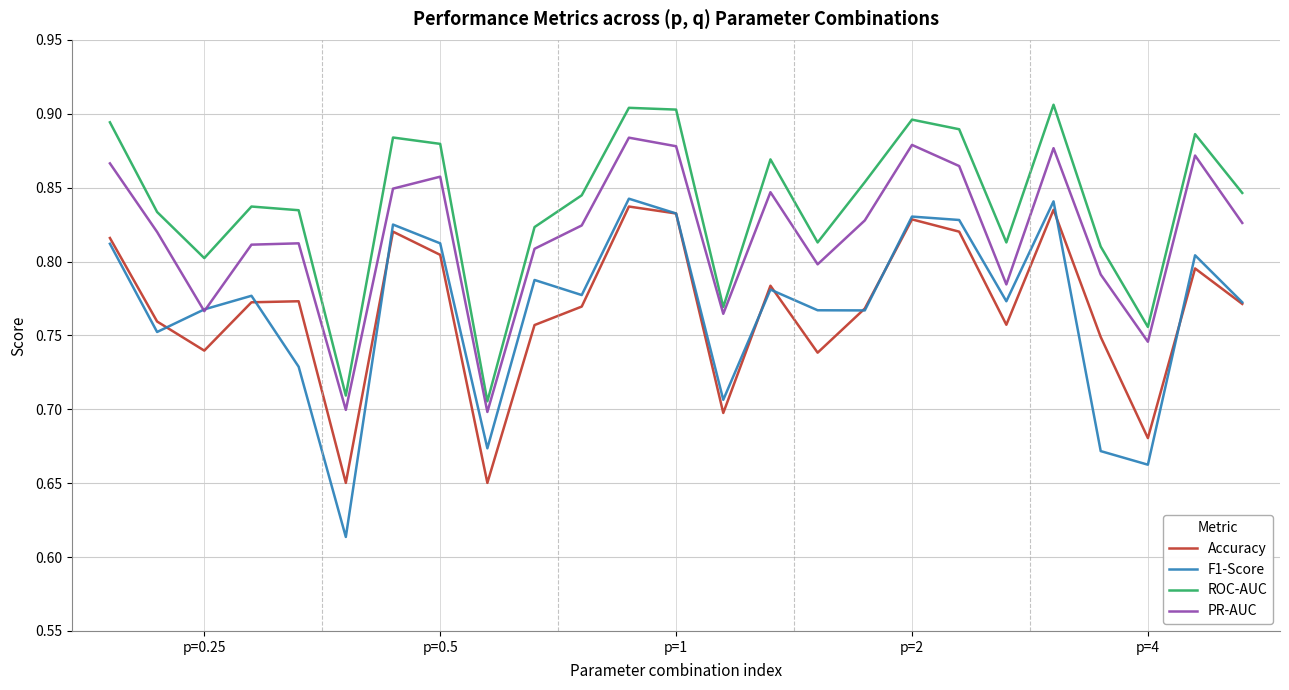

At how many categories does at least one series exceed 0?

25